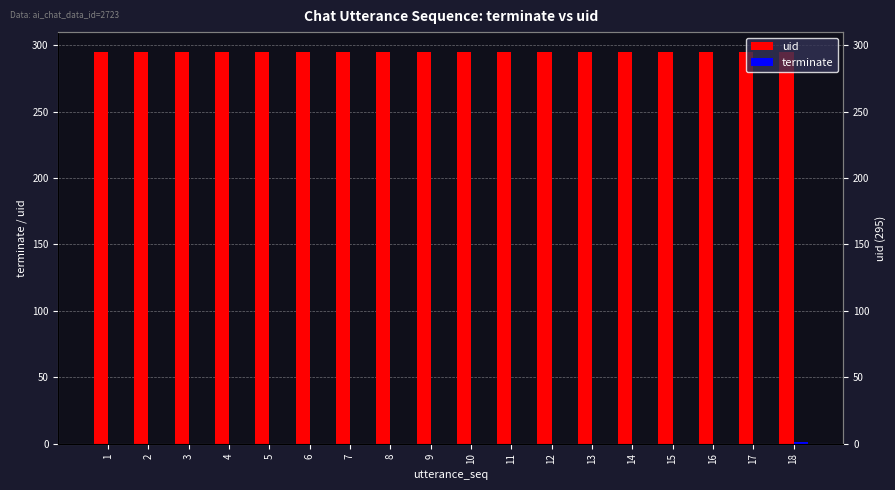

Does the chart contain stacked bars?

No